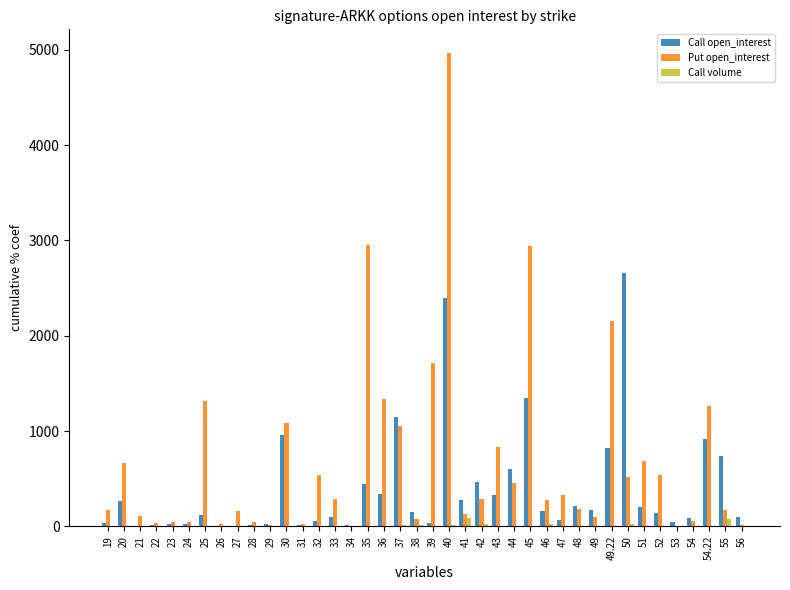

The value of Put open_interest at 20 is 660. True or false?

True